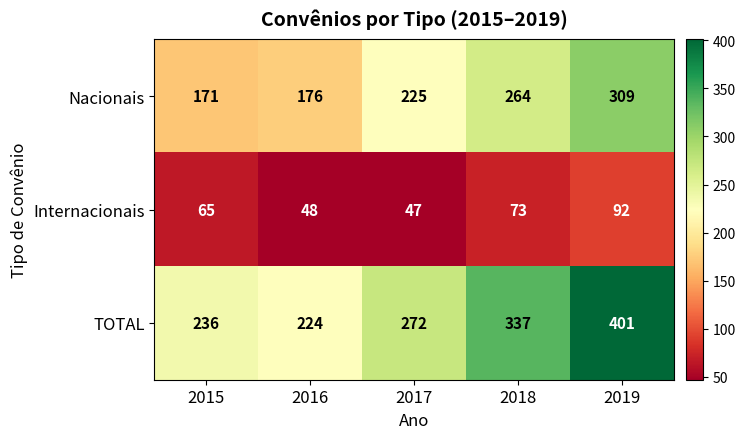

What is the approximate value of TOTAL at 2018, to the nearest 50?

350